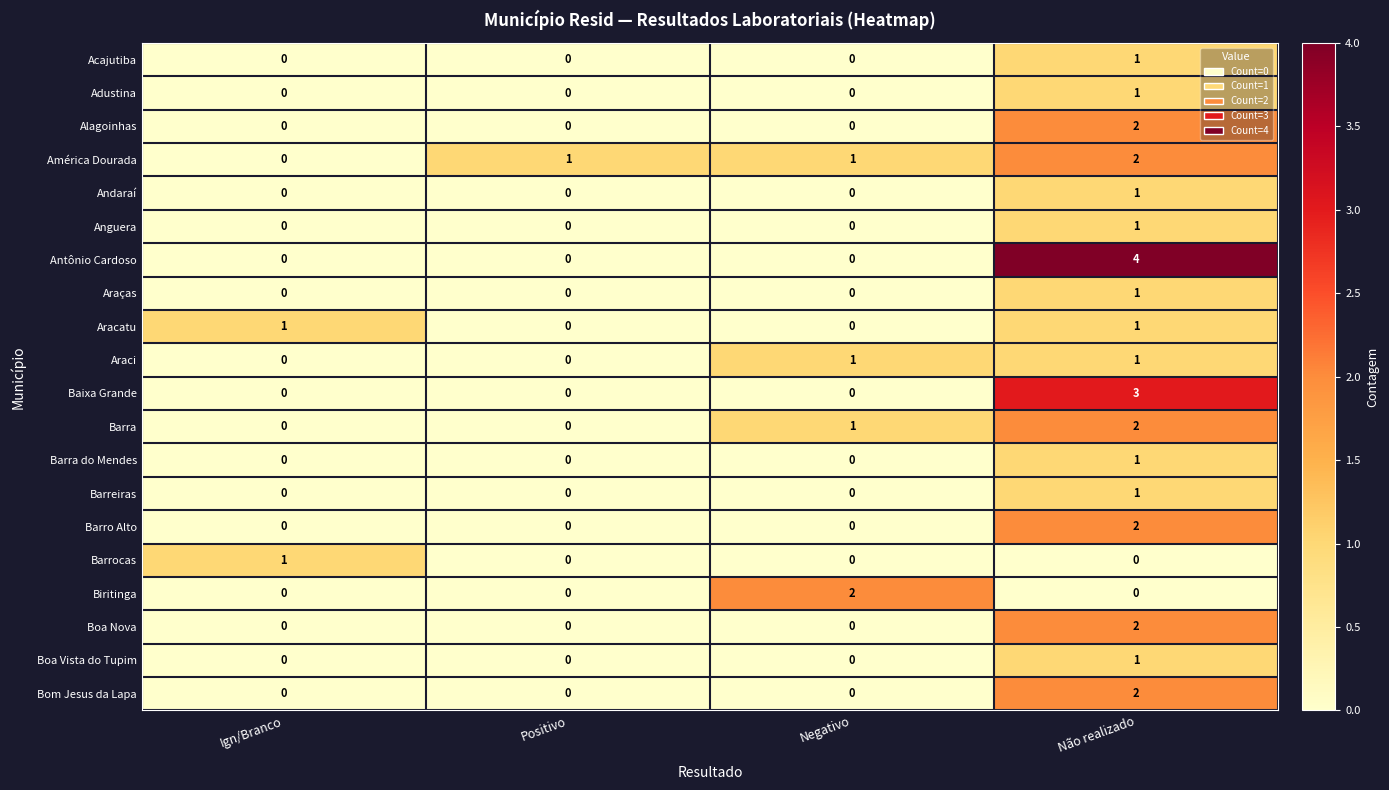

What is the total value across all series at Não realizado?

29